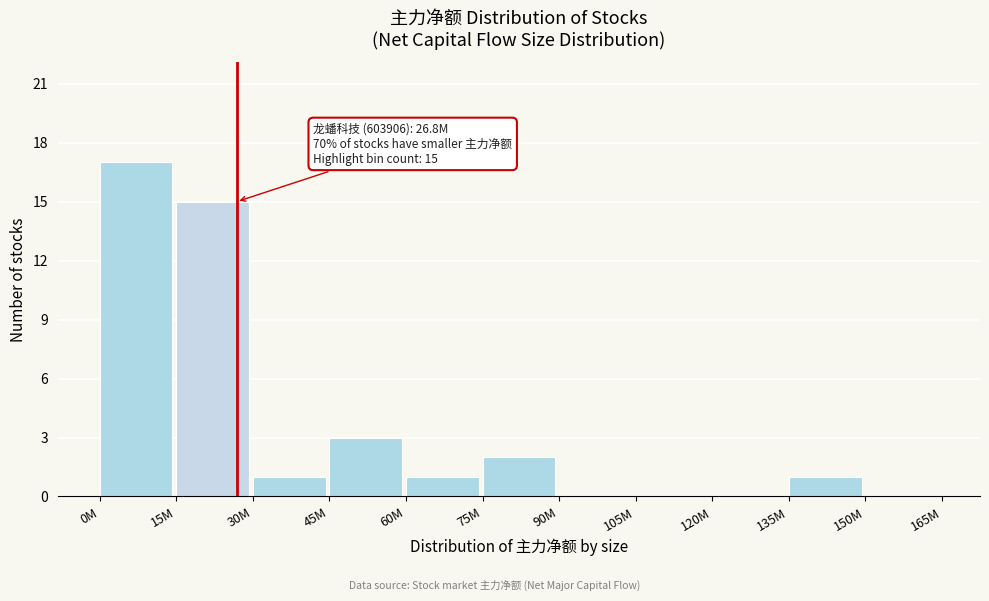

Reading right to left, transcribe all the data shown in this chart.

150M=0	135M=1	120M=0	105M=0	90M=0	75M=2	60M=1	45M=3	30M=1	15M=15	0M=17